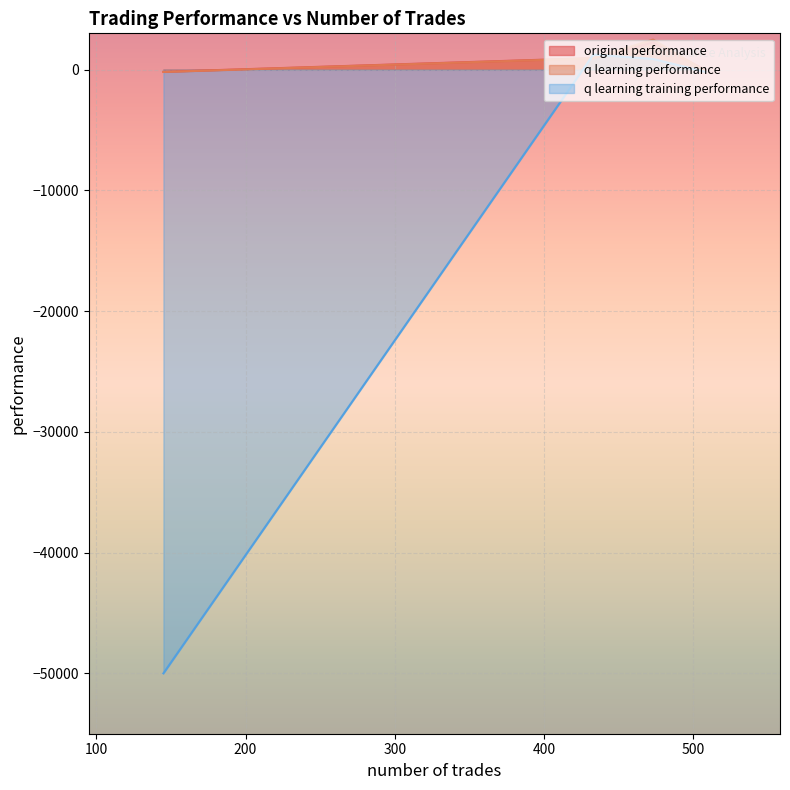

At which category does q learning performance reach its first local peak?

473